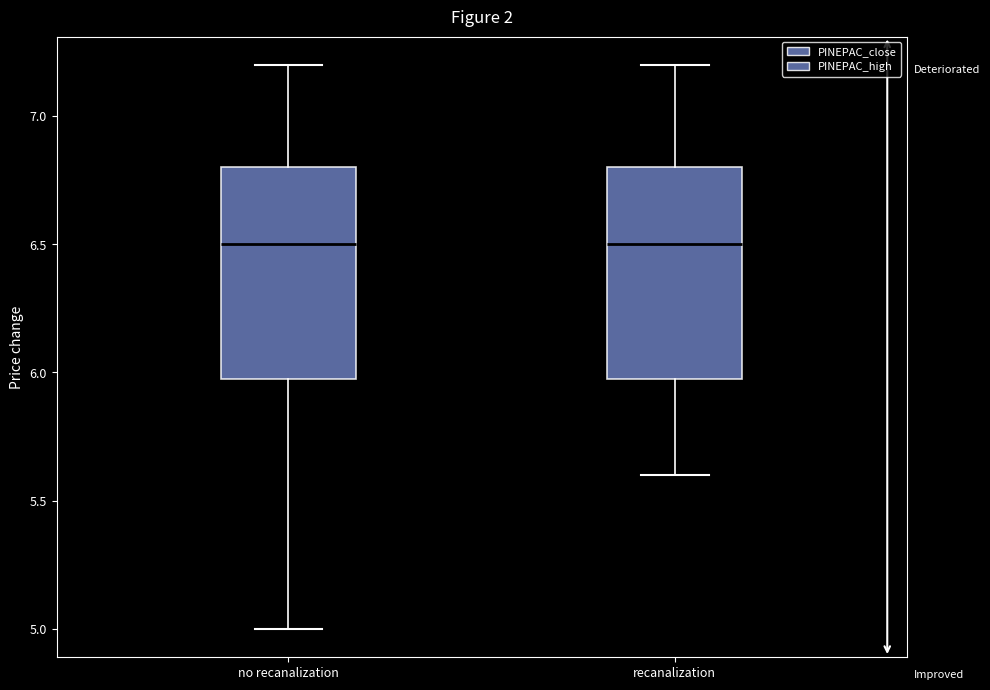

Reading left to right, read every box against the y-axis: the position of its median line, the range the box covers, and the ends of its whiskers. The values are not printed on the chart, so give them approximately, as read against the axis.

no recanalization: median 6.5, box 6.0 to 6.8, whiskers 5.0 to 7.2
recanalization: median 6.5, box 6.0 to 6.8, whiskers 5.6 to 7.2